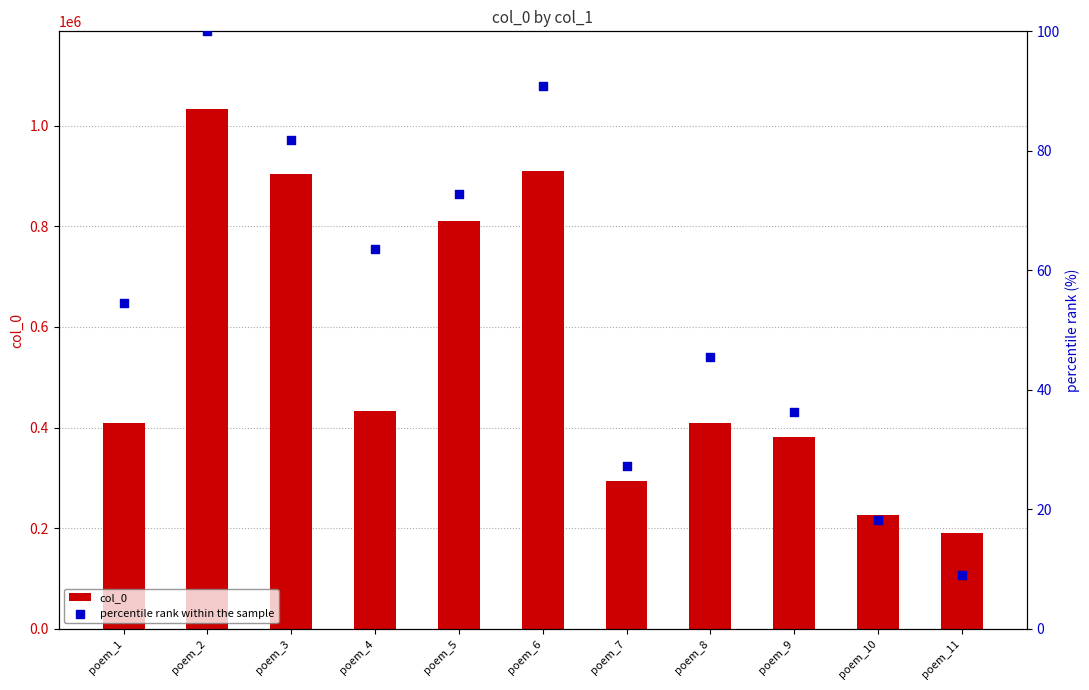

Is the value of col_0 at poem_2 greater than the value of percentile rank within the sample at poem_9?

Yes